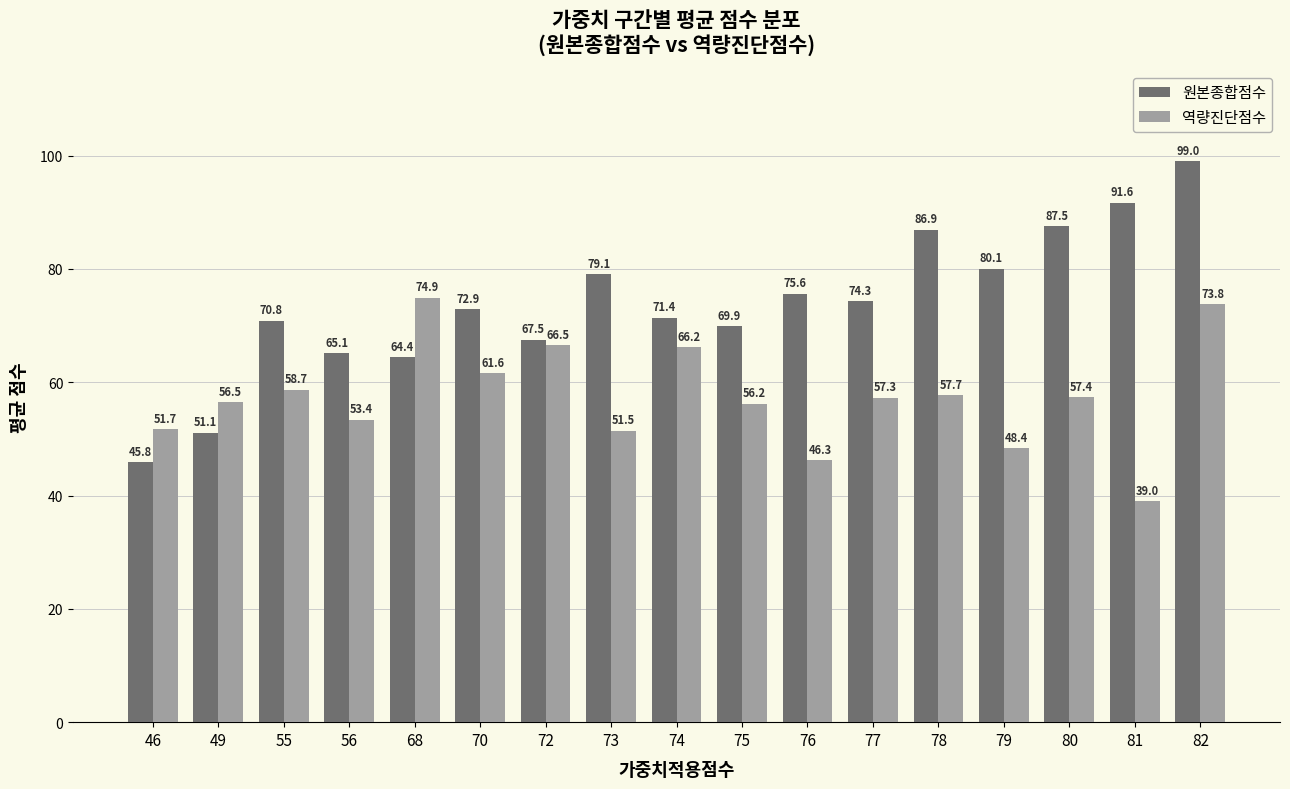

Which series has the largest total across all categories?

원본종합점수